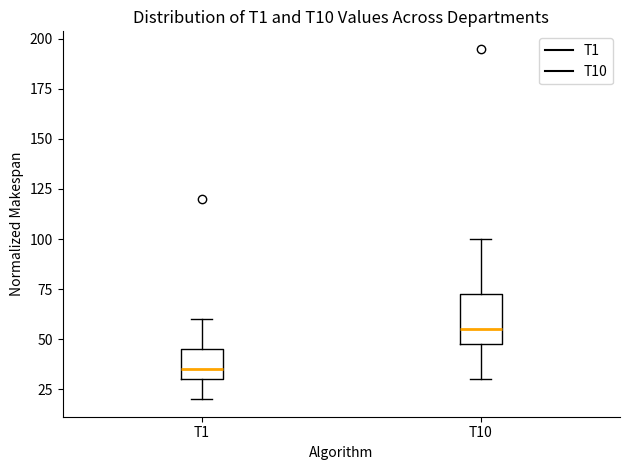

Which box's median line is the lowest?

T1